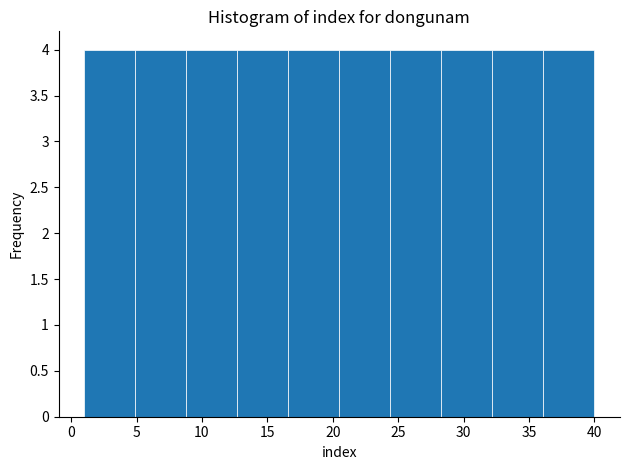

Reading left to right, list every bar in this chart as the range it spans on the x-axis followed by its height. Neither the bar edges nor the heights are printed on the chart, so give them approximately, as read against the axes.

1.0 to 4.9: 4
4.9 to 8.8: 4
8.8 to 12.7: 4
12.7 to 16.6: 4
16.6 to 20.5: 4
20.5 to 24.4: 4
24.4 to 28.3: 4
28.3 to 32.2: 4
32.2 to 36.1: 4
36.1 to 40.0: 4